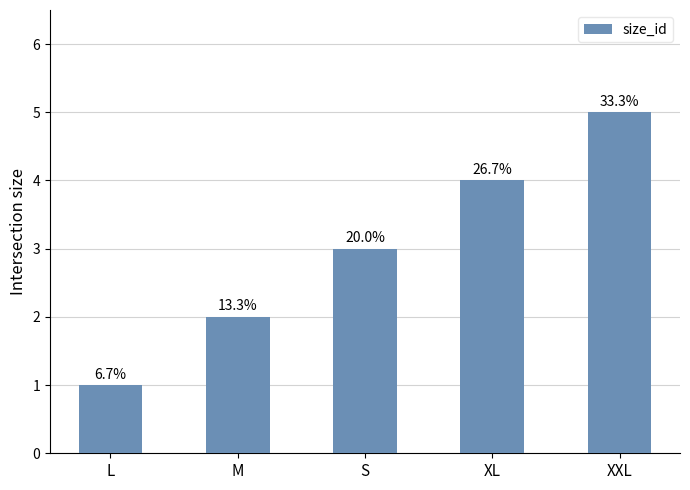

How many bars are there in total?

5